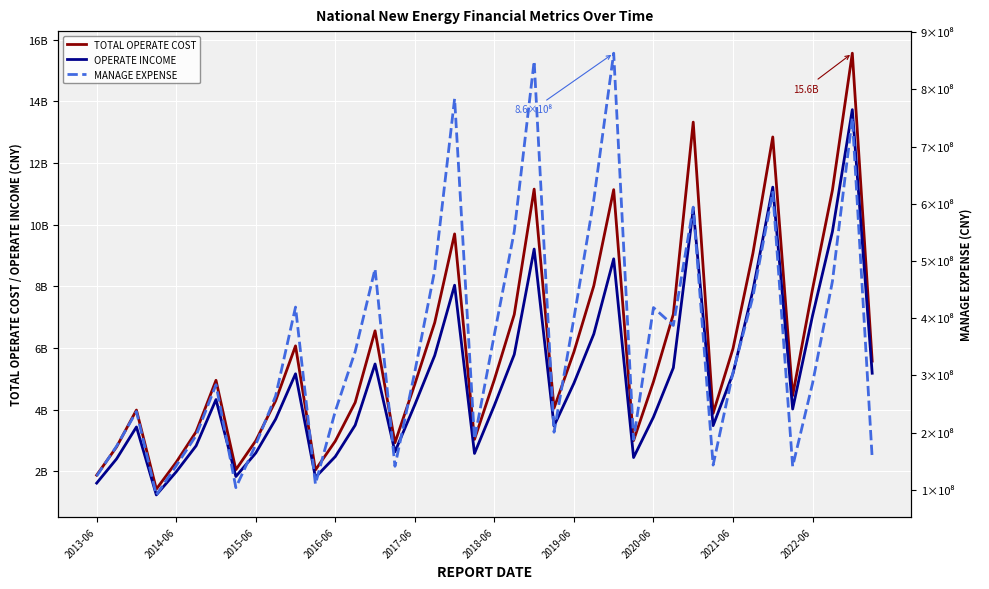

Does the chart display data point markers on the line(s)?

No